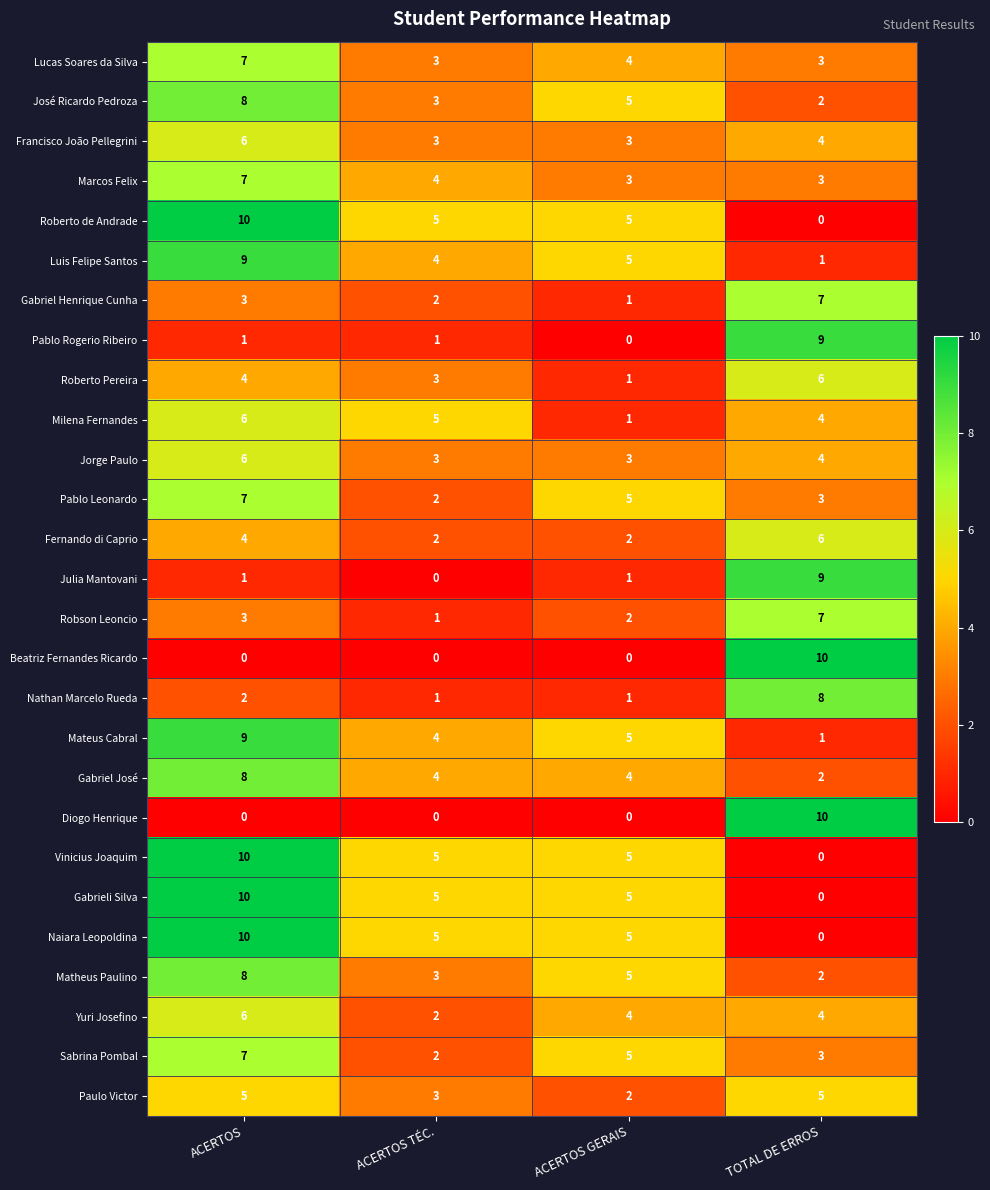

Is it true that Matheus Paulino equals 9 at ACERTOS GERAIS?

False